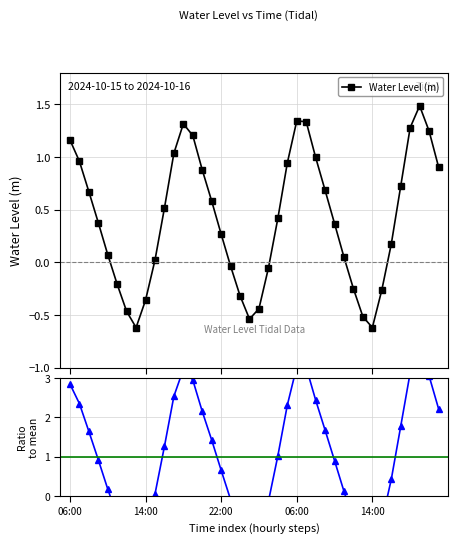

Between 33 and 15, which is larger?

15